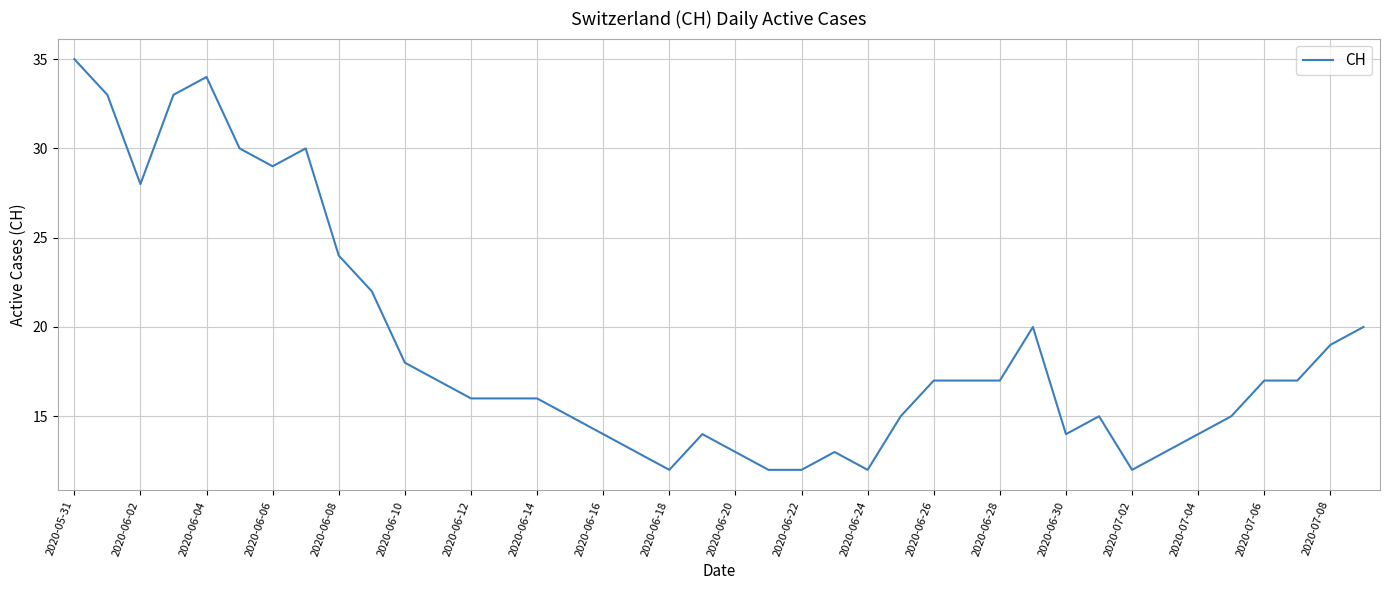

What is the difference between the maximum and minimum values?

23